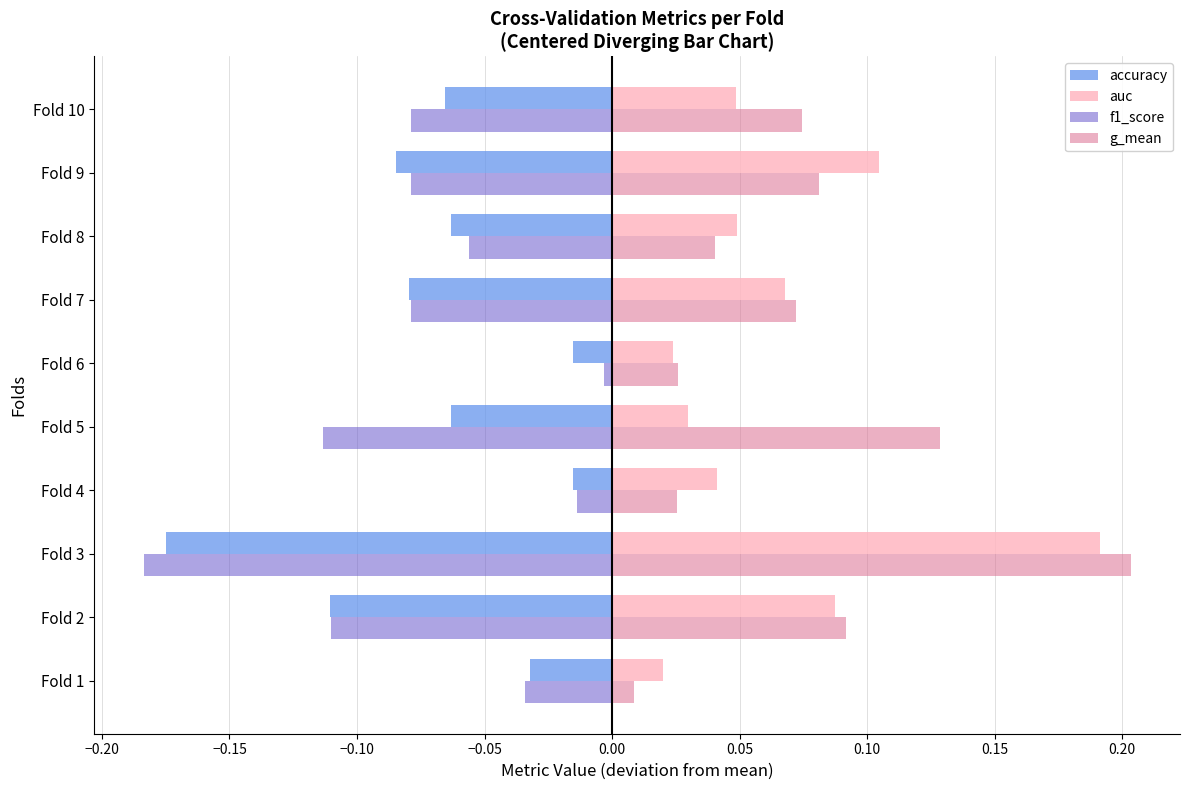

At Fold 5, list the series in order from largest to smallest.

g_mean, auc, accuracy, f1_score